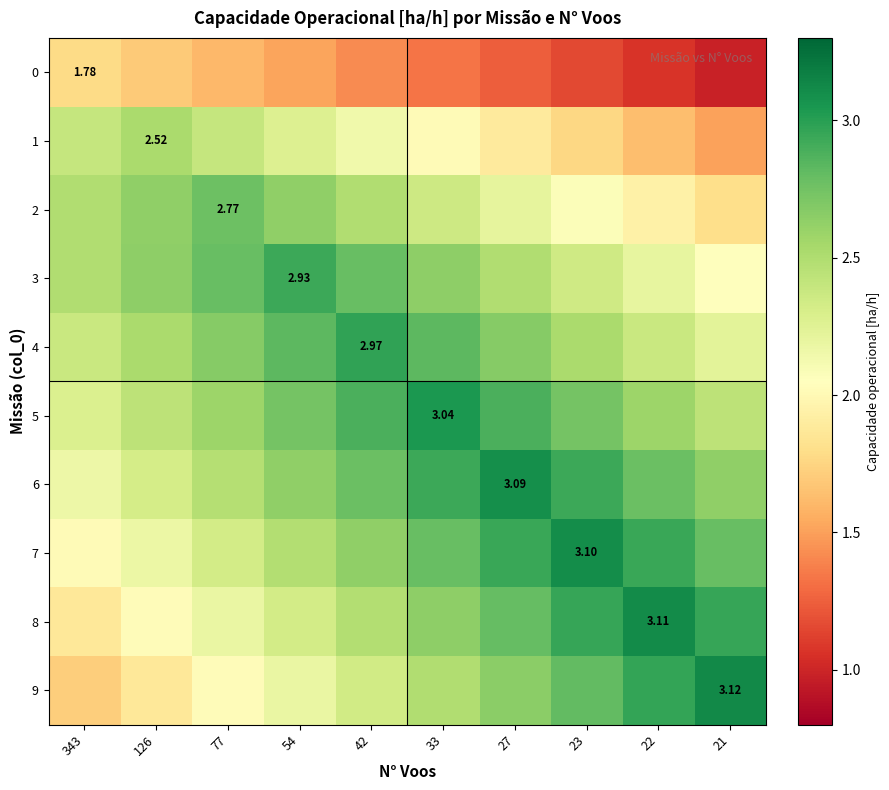

At 33, list the series in order from largest to smallest.

5, 6, 4, 7, 8, 3, 9, 2, 1, 0